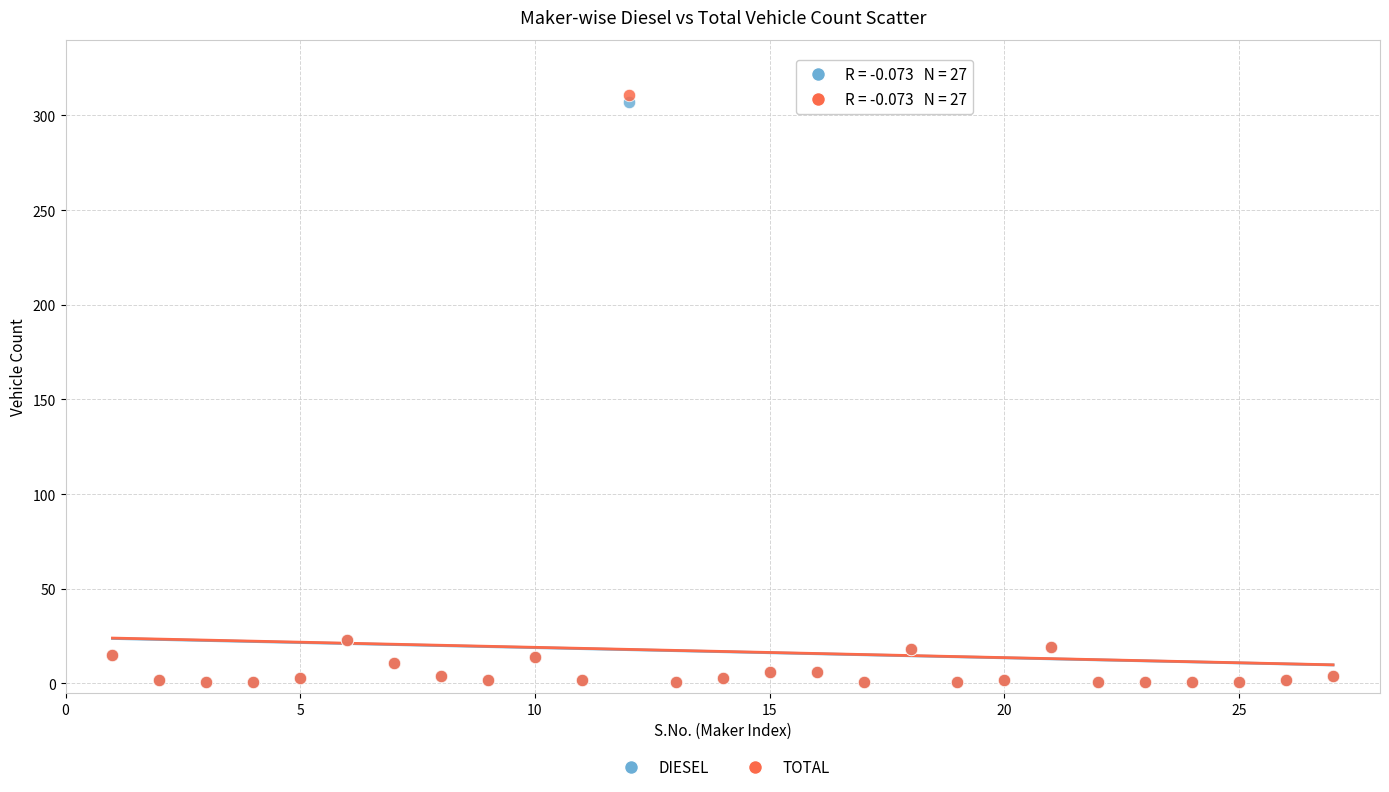

What are all the series names shown in the legend?

DIESEL, TOTAL